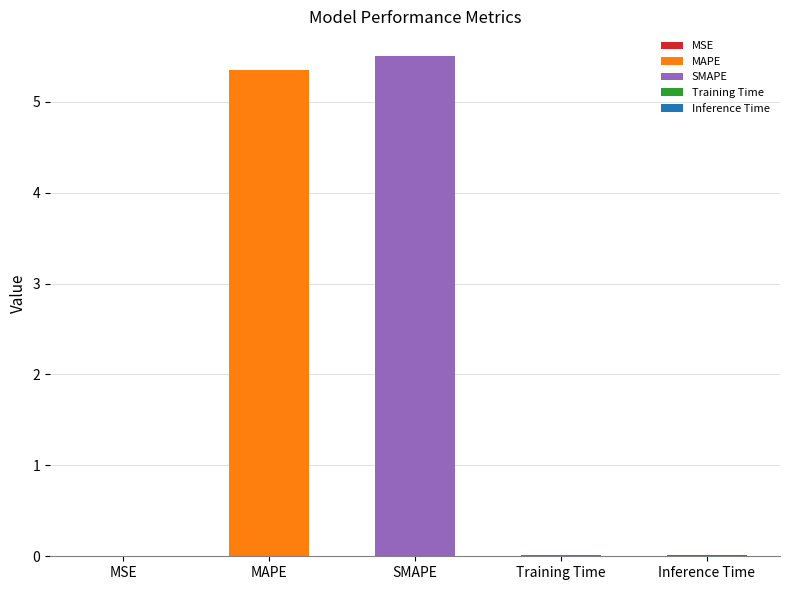

What position from the right is MAPE?

4